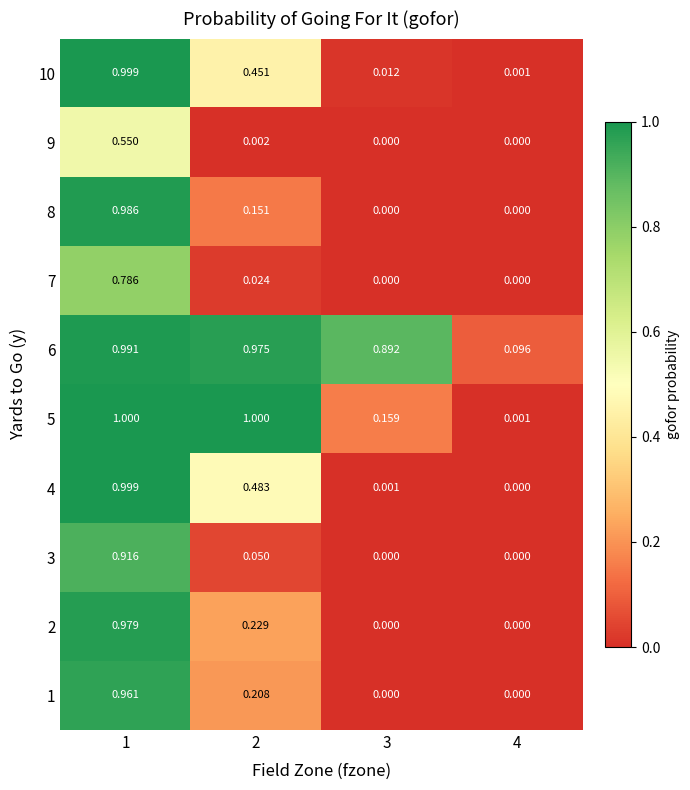

Is the value of 6 at 2 greater than the value of 1 at 1?

Yes